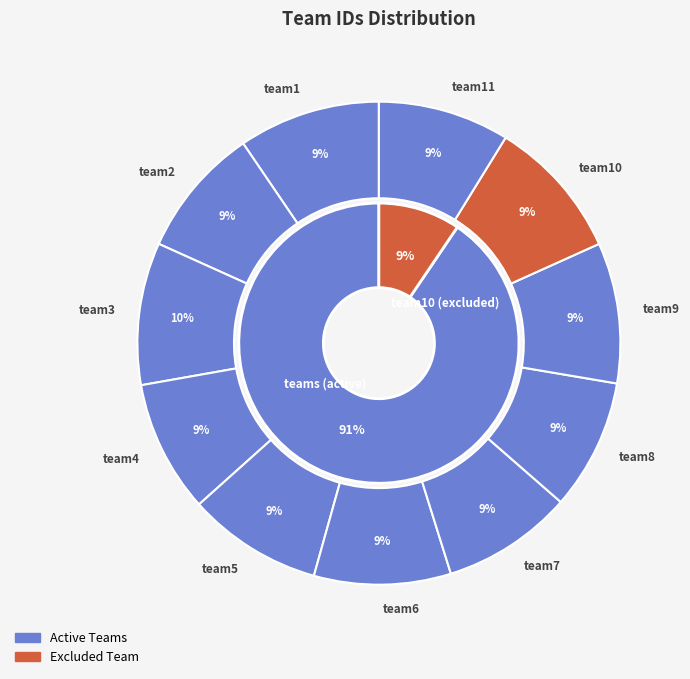

Which has a higher value, team8 or team4?

team4